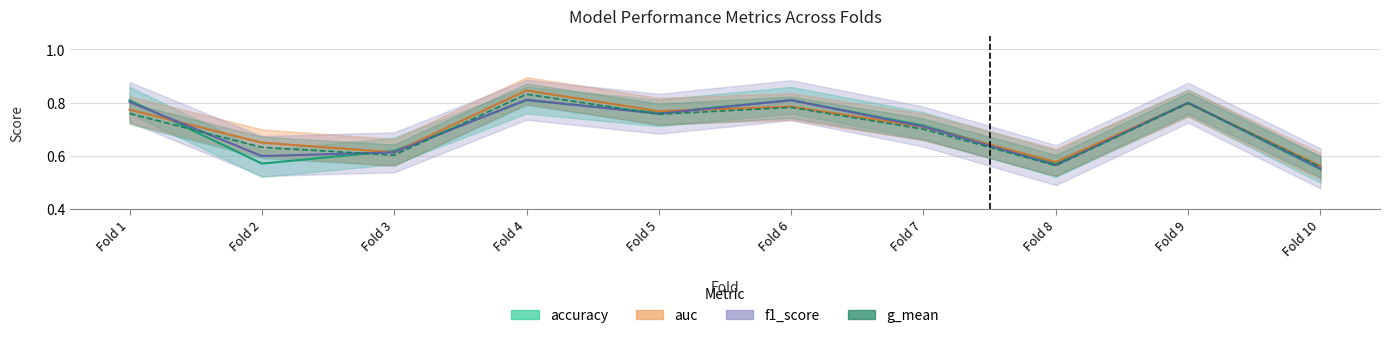

Which has a higher value, Fold 9 or Fold 3?

Fold 9